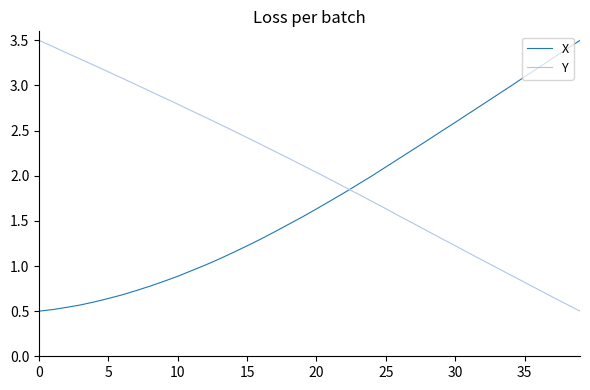

Rank the series by their average value, from highest to lowest.

Y, X